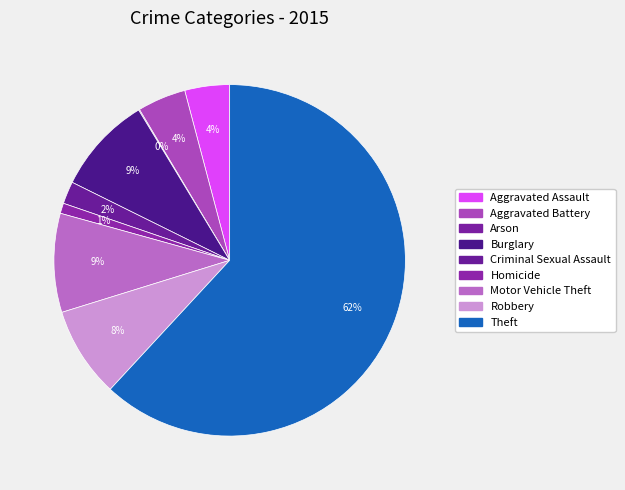

How many segments does this pie chart have?

9